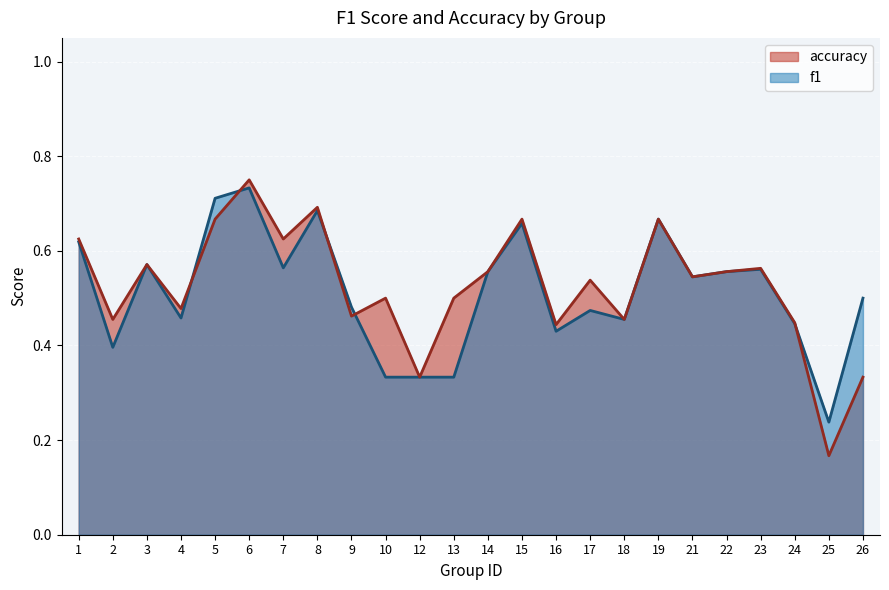

How many intersections are there between accuracy and f1?

5